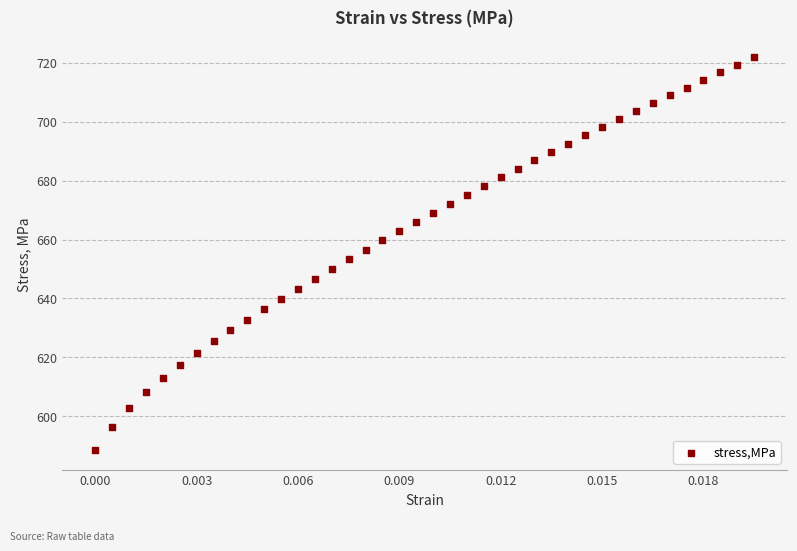

What is the range of Y values (max minus min)?

133.7